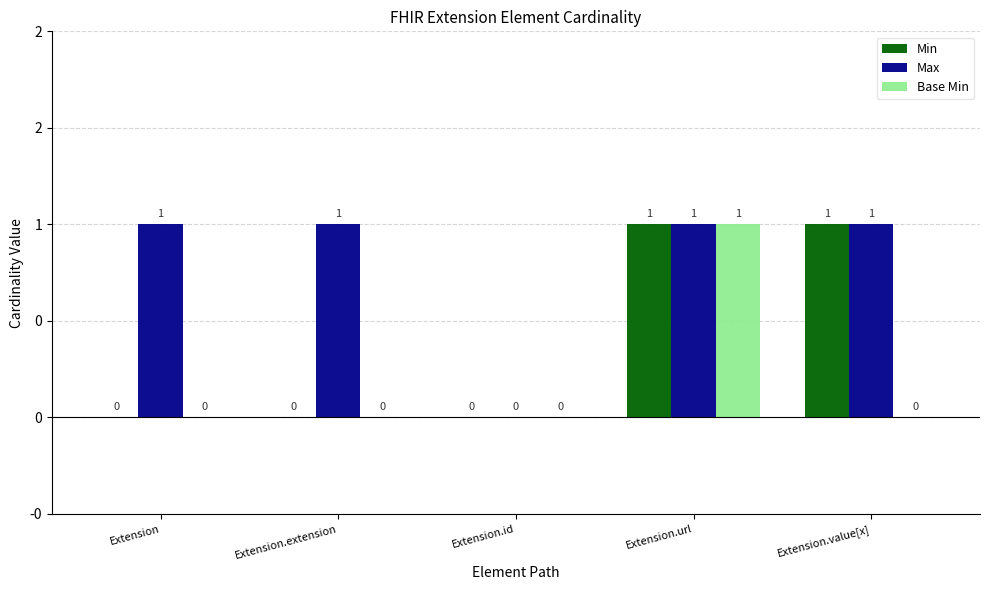

Are the bars horizontal?

No